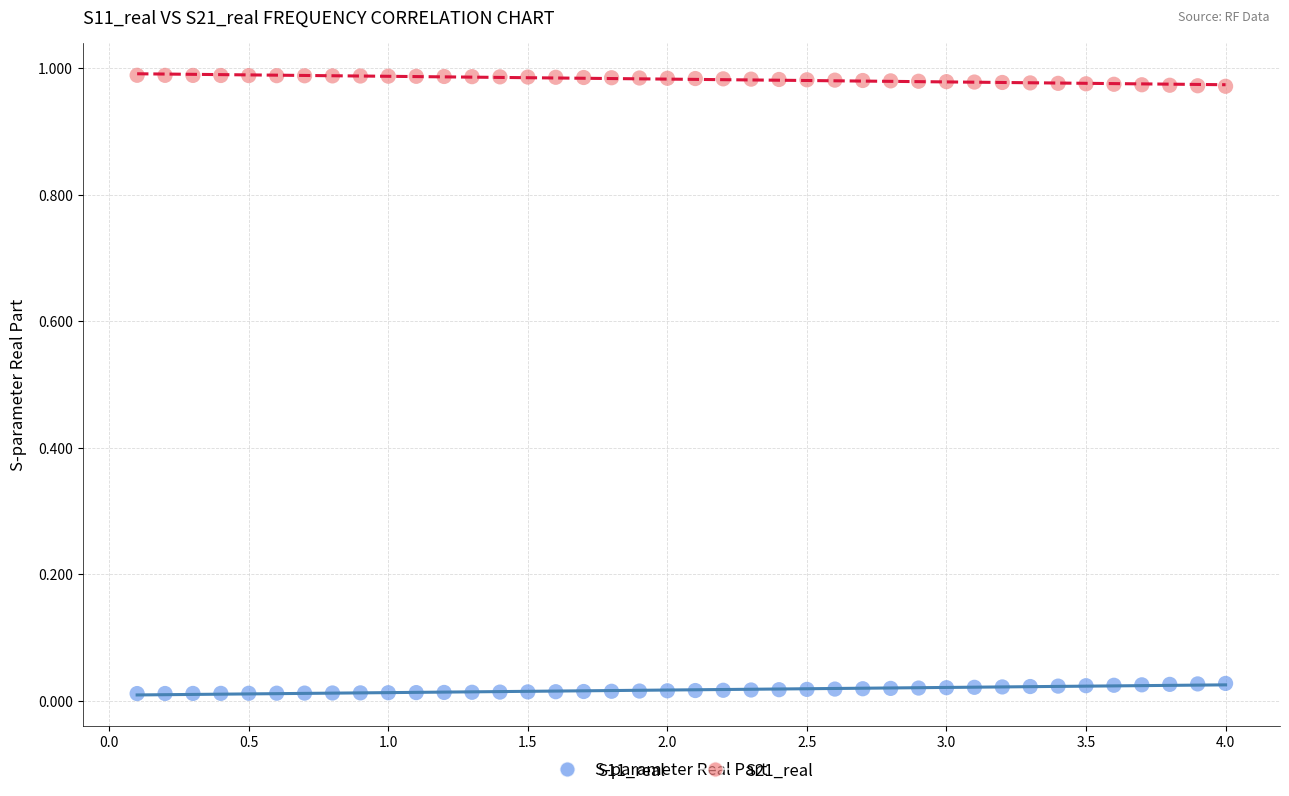

Across all data points, what is the range of X values (max minus min)?

3.9